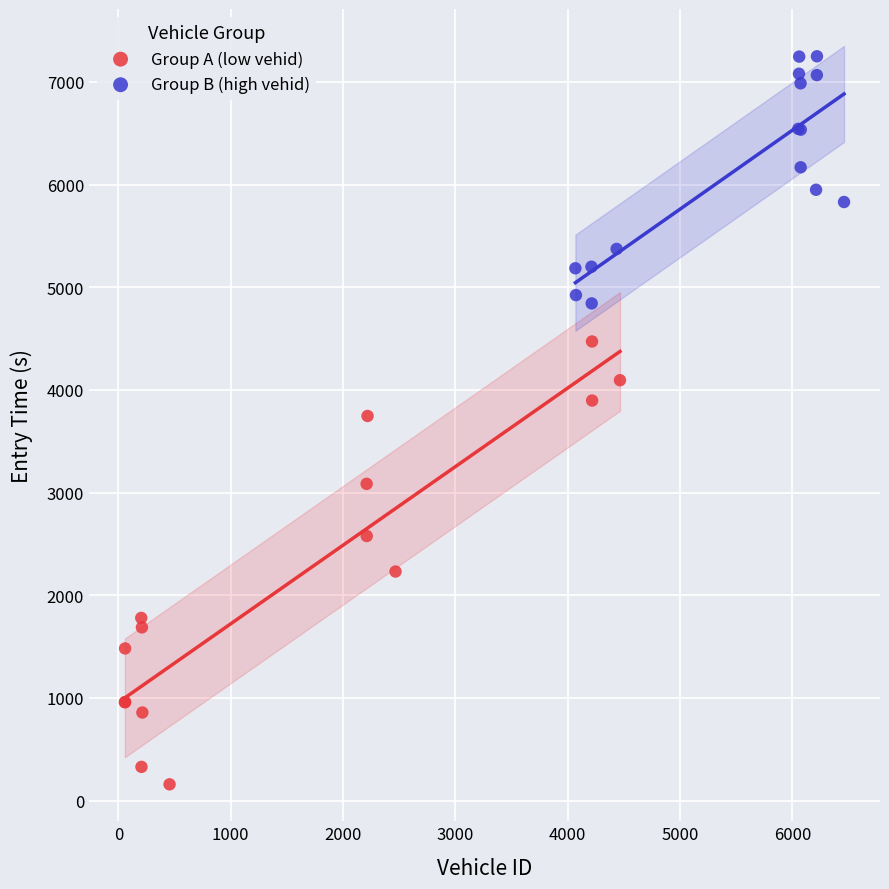

Which series reaches the maximum Y coordinate?

Group B (high vehid)